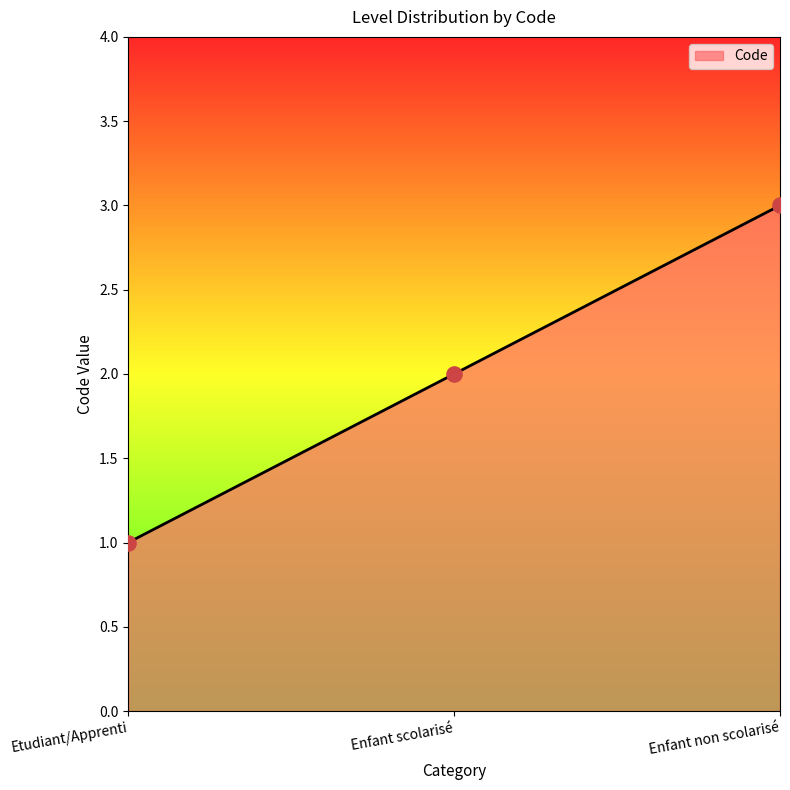

What is the ratio of the value at Enfant non scolarisé to the value at Enfant scolarisé?

1.5